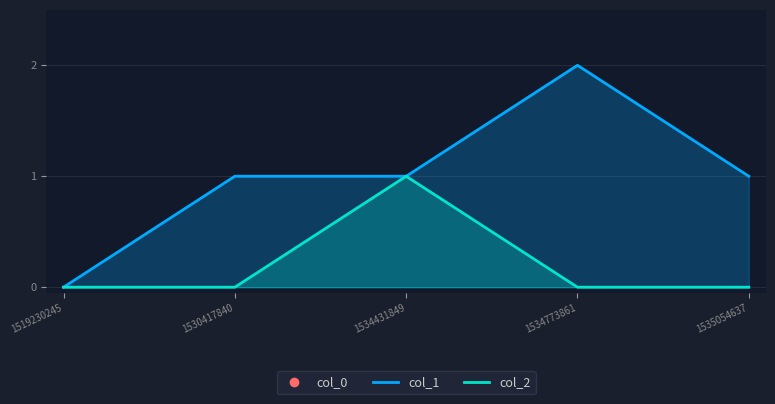

List the labels in order of col_2 value, smallest first.

1519230245, 1530417840, 1534773861, 1535054637, 1534431849